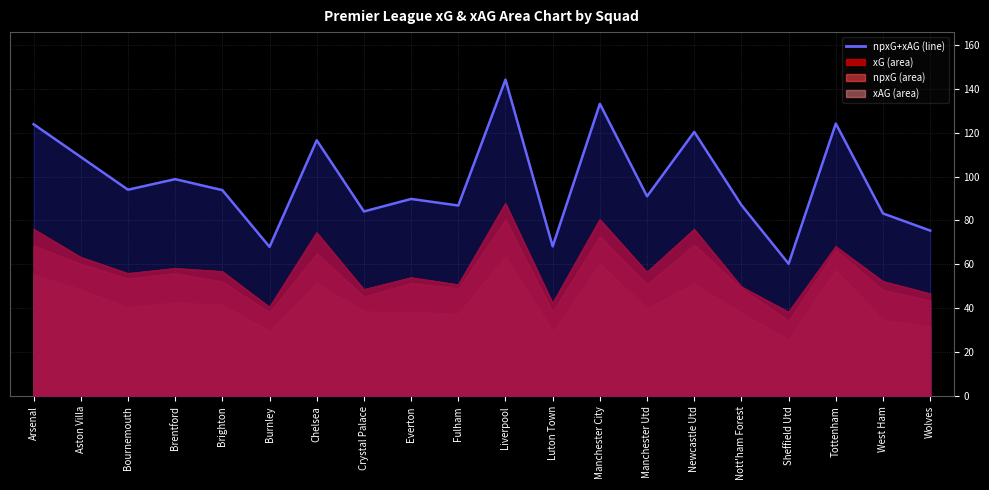

What is the change in value from Aston Villa to Wolves?

-33.5